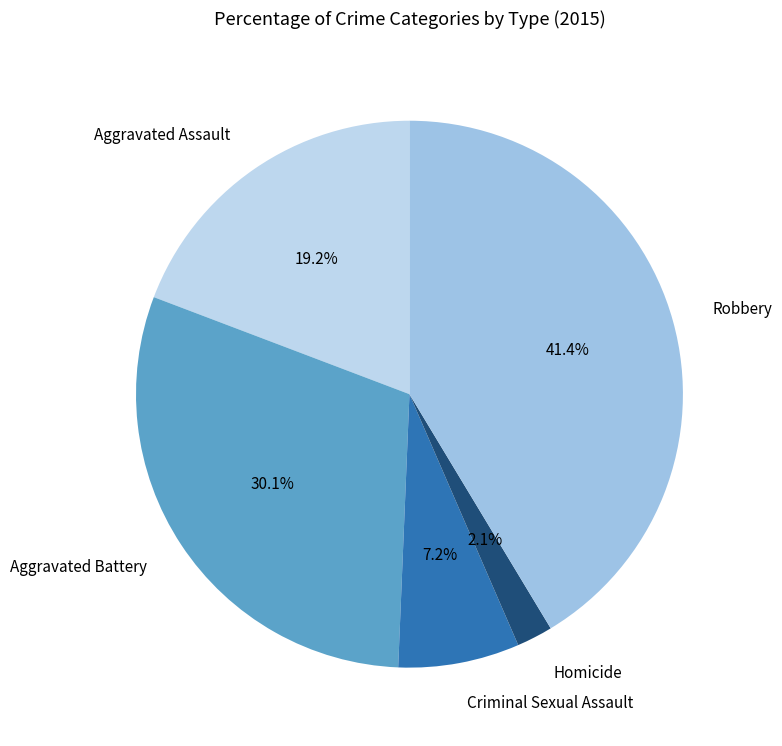

Does Homicide account for over 50% of the chart?

No